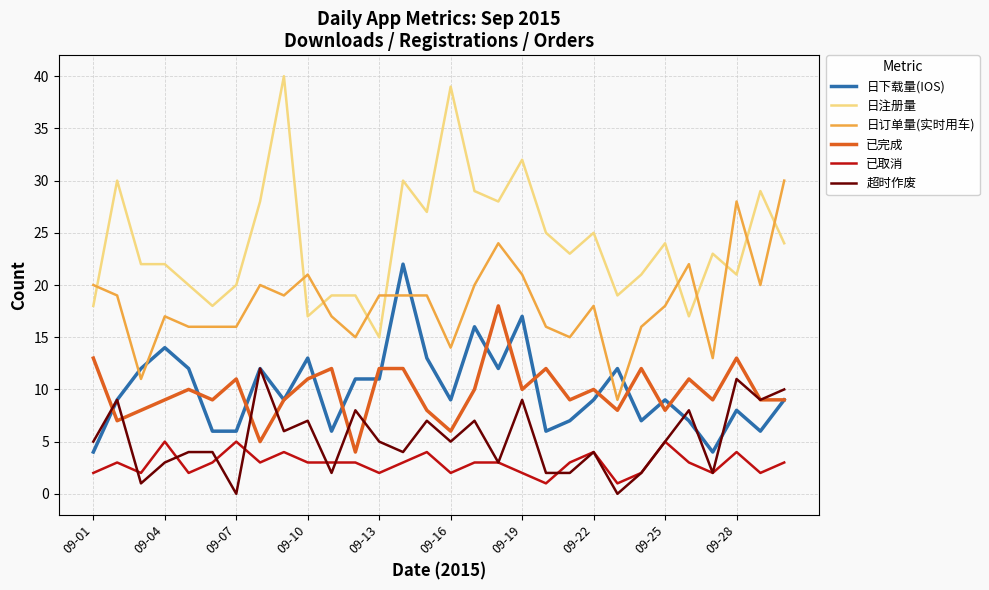

What are all the series names shown in the legend?

日下载量(IOS), 日注册量, 日订单量(实时用车), 已完成, 已取消, 超时作废